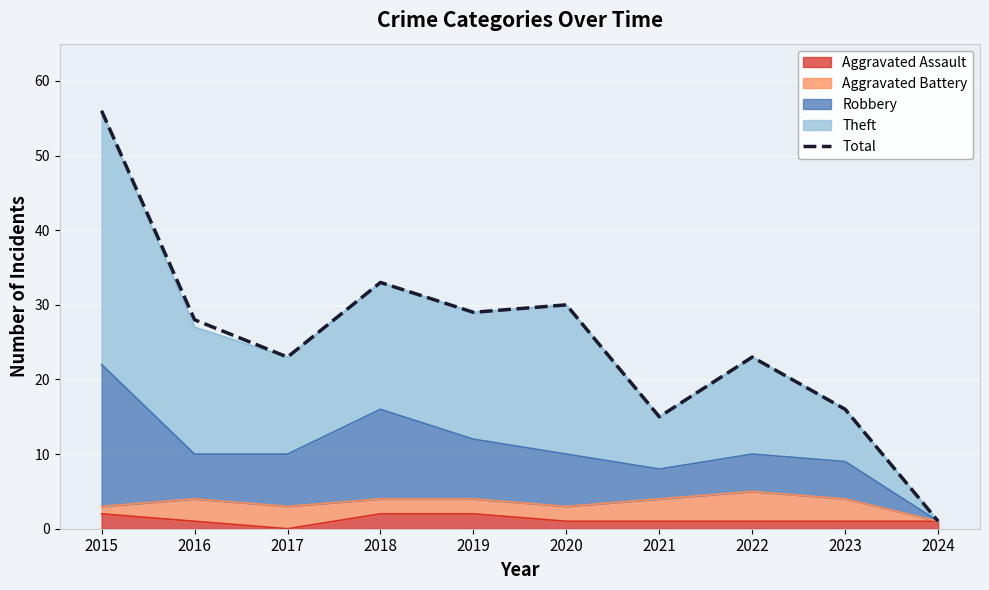

What is the minimum value shown in the chart?

1